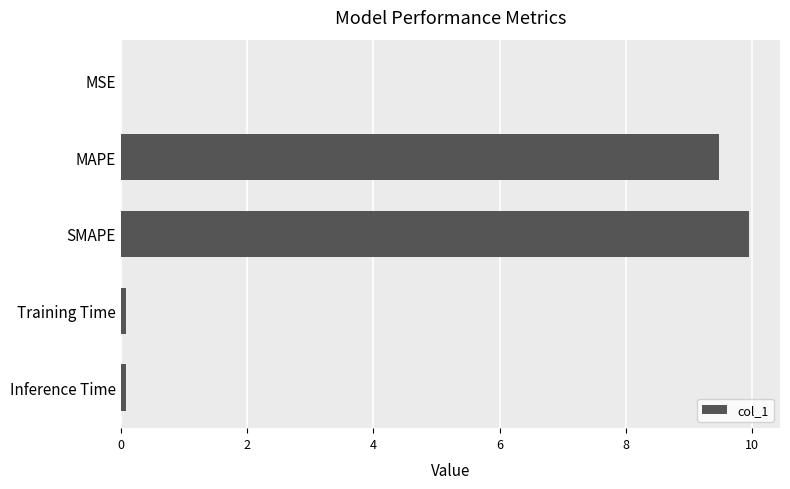

Which category has the highest value across all series?

SMAPE